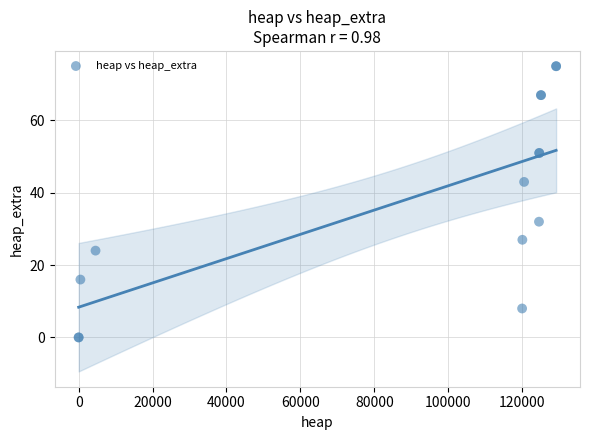

What Y value in the scatter plot is closest to 37?

32